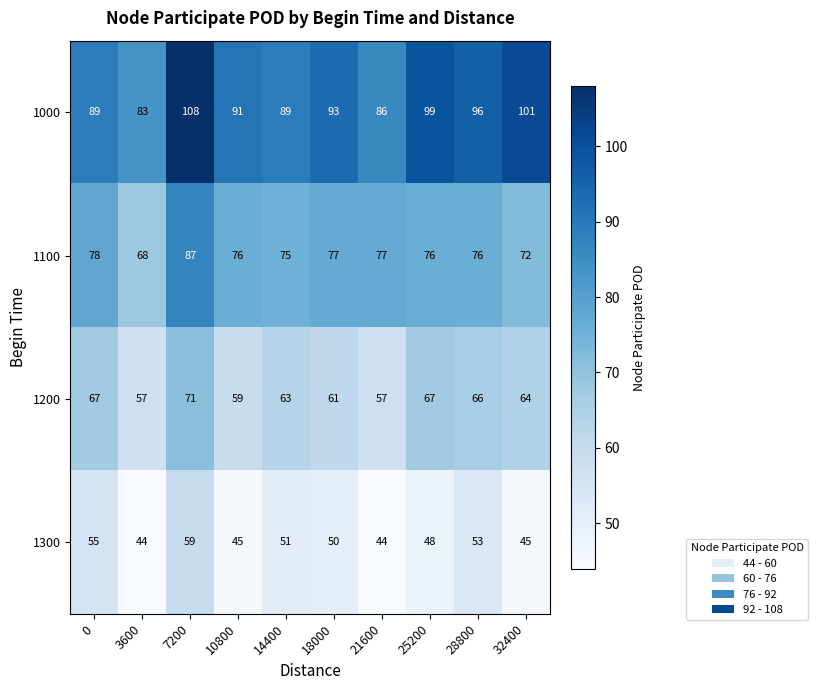

Is it true that 1000 equals 128 at 21600?

False